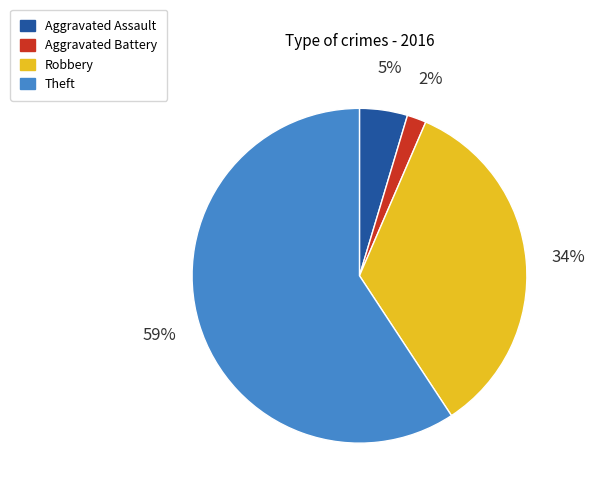

Is there any slice that represents more than half of the pie?

Yes